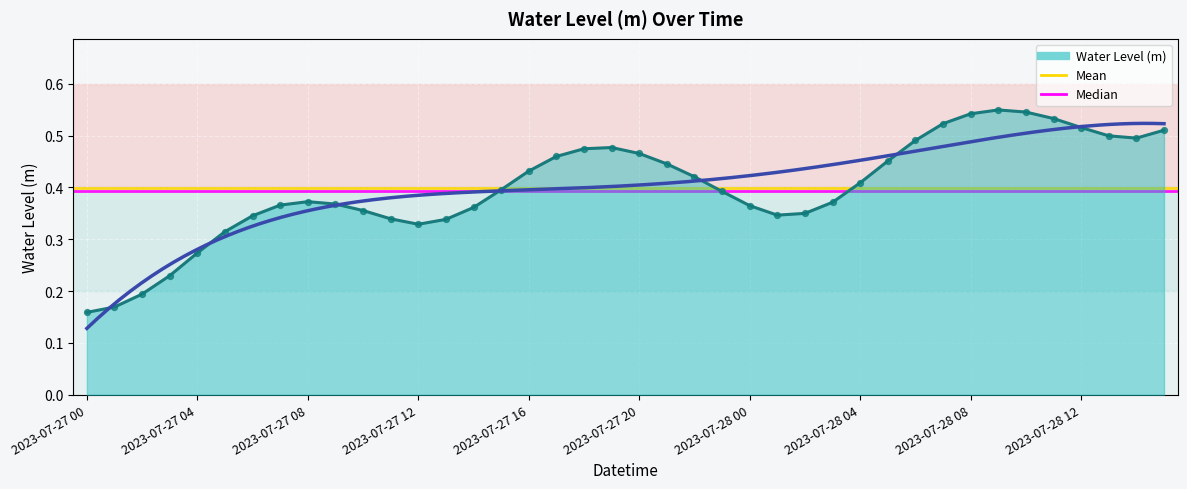

What is the change in value from 2023-07-27 10:00 to 2023-07-28 10:00?

+0.2